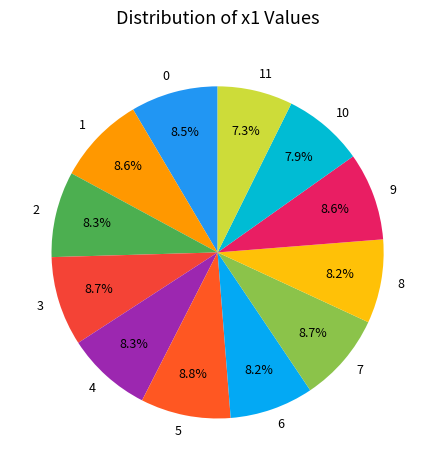

Combined, do 4 and 5 account for over 50%?

No